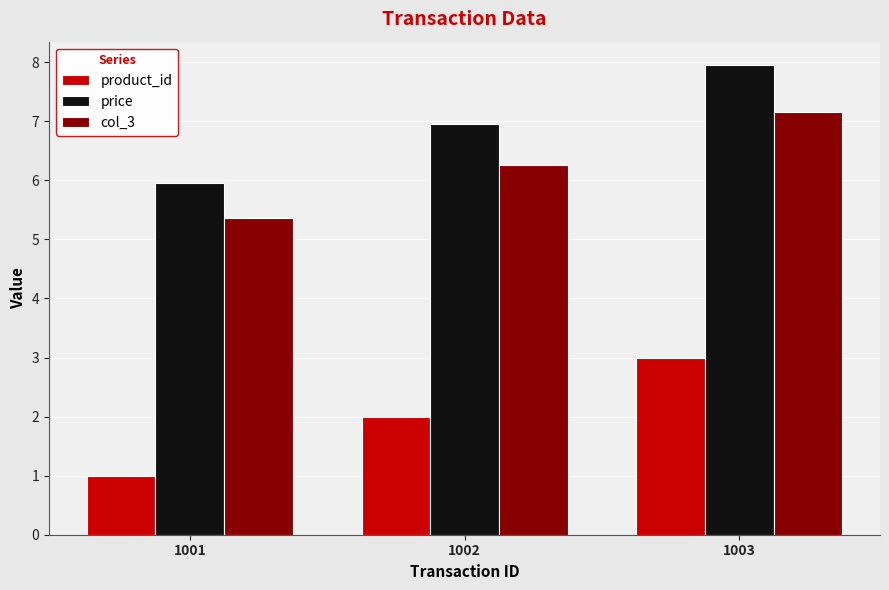

List the series in order of their peak value, highest first.

price, col_3, product_id